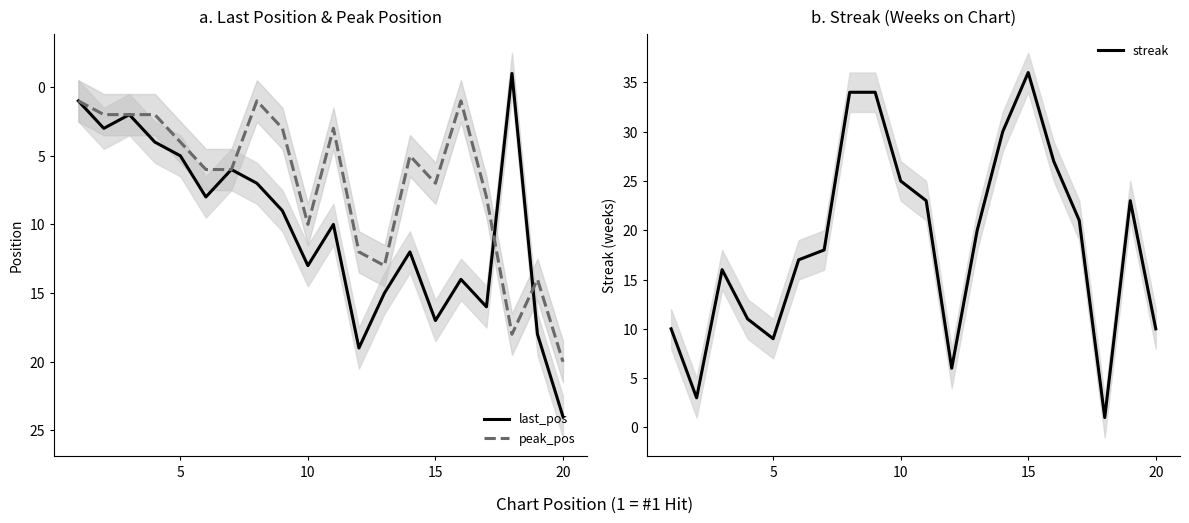

The value of last_pos at 20 is 41. True or false?

False